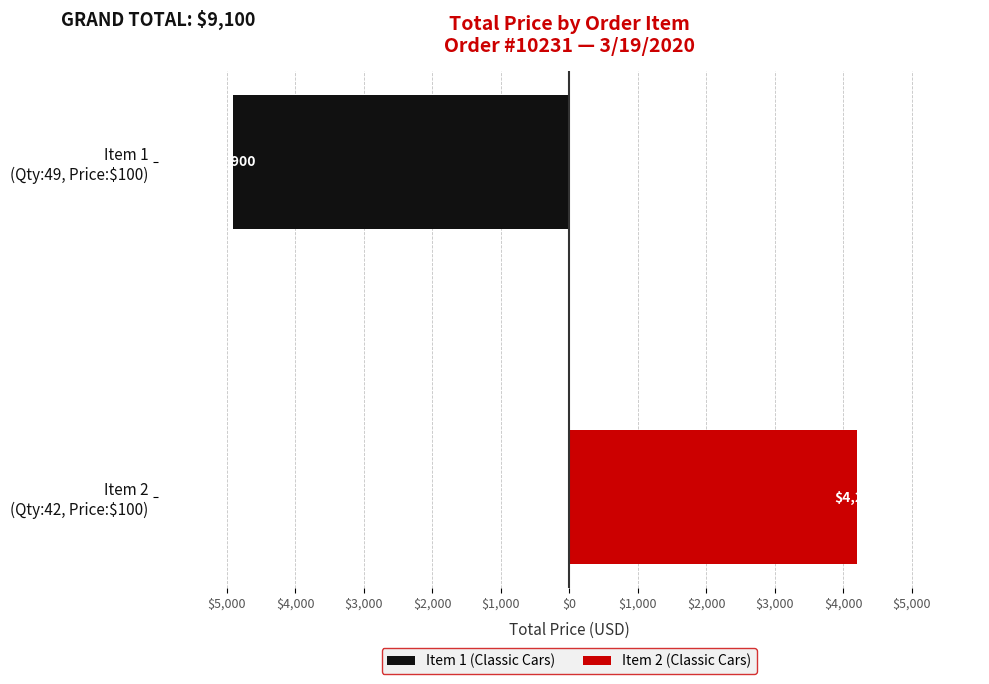

How many values in the Item 1 (Classic Cars) series are below 0?

1